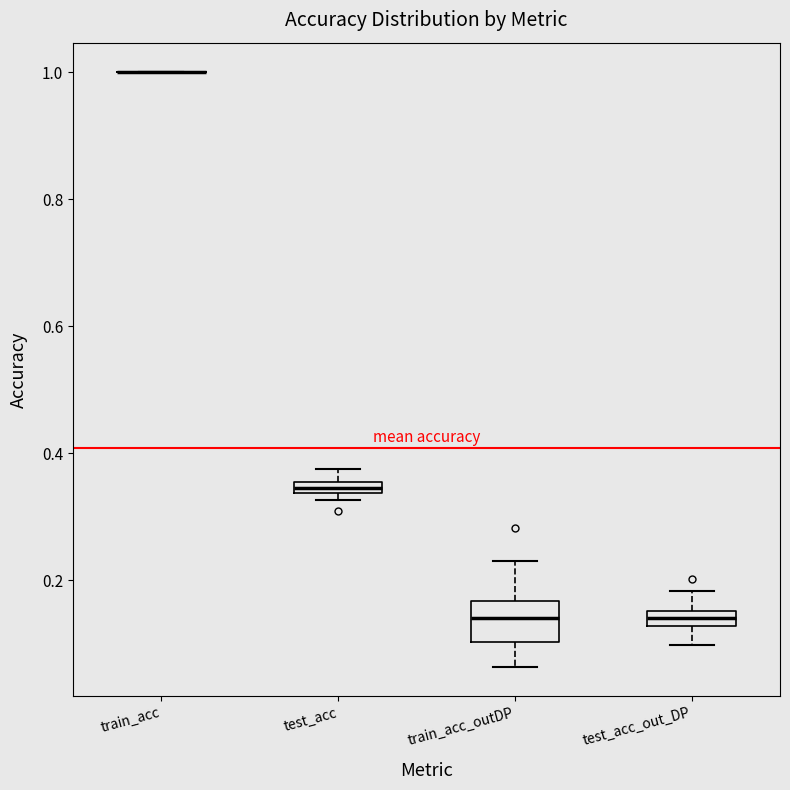

Which box is the tallest, from its lower edge to its upper edge?

train_acc_outDP